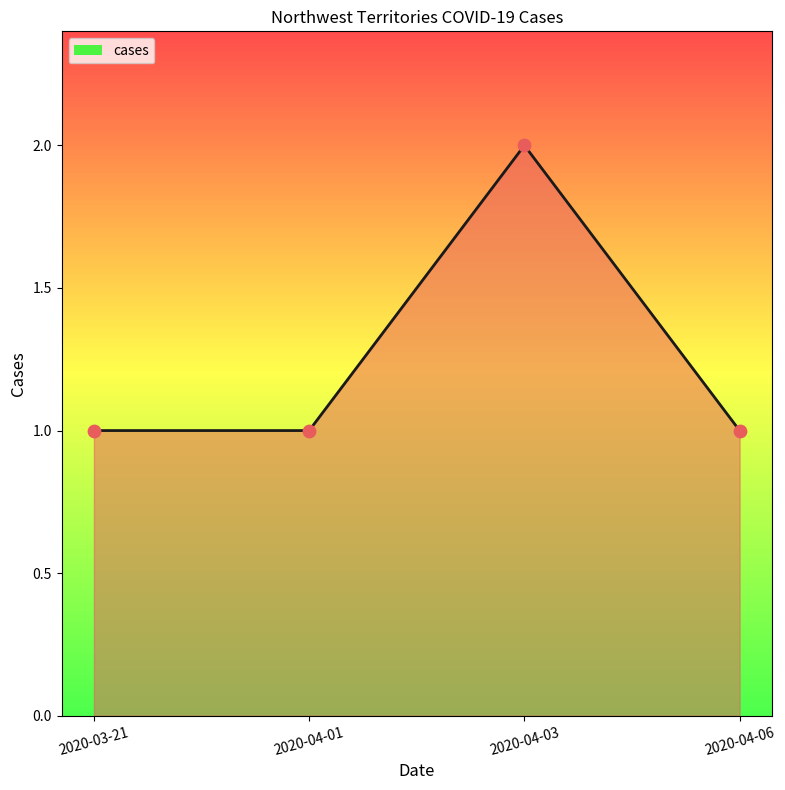

Which has a higher value, 2020-04-06 or 2020-04-03?

2020-04-03